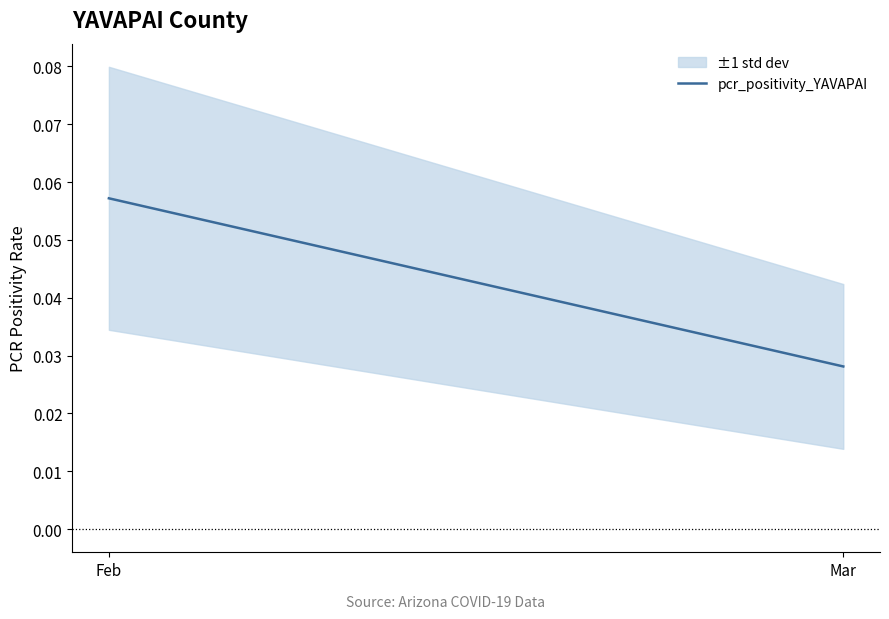

Between Feb and Mar, which is larger?

Feb